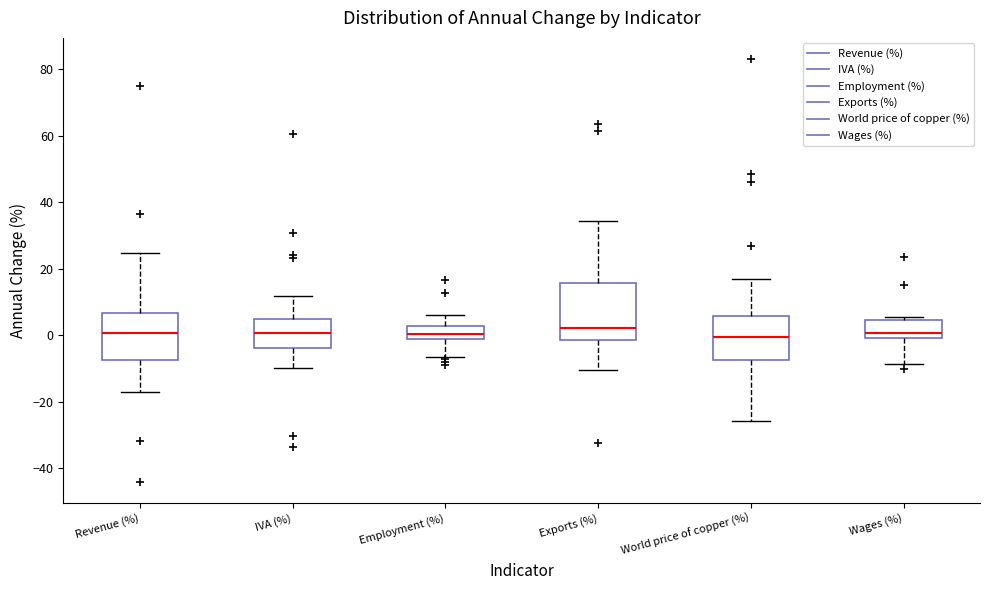

Reading left to right, read every box against the y-axis: the position of its median line, the range the box covers, and the ends of its whiskers. The values are not printed on the chart, so give them approximately, as read against the axis.

Revenue (%): median 0, box -8 to 6, whiskers -16 to 24
IVA (%): median 0, box -4 to 4, whiskers -10 to 12
Employment (%): median 0, box -2 to 2, whiskers -6 to 6
Exports (%): median 2, box -2 to 16, whiskers -10 to 34
World price of copper (%): median 0, box -8 to 6, whiskers -26 to 18
Wages (%): median 0 (just above the box's lower edge), box 0 to 4, whiskers -8 to 6